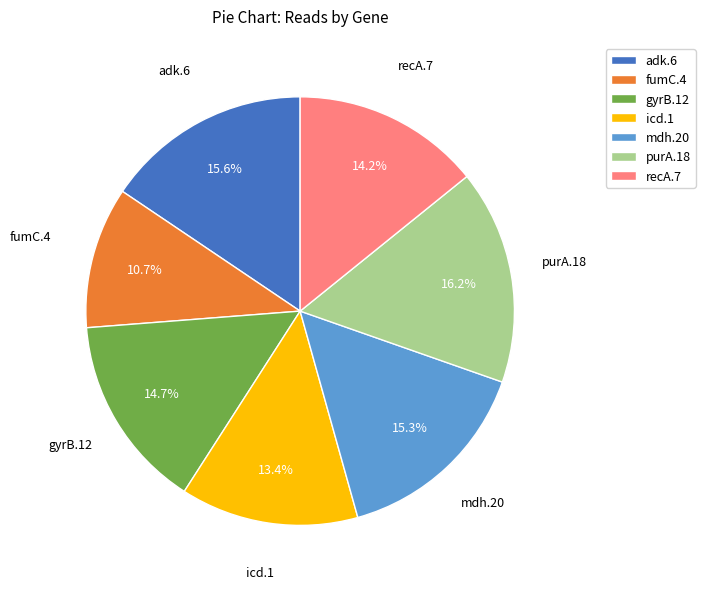

Which has a higher value, icd.1 or gyrB.12?

gyrB.12